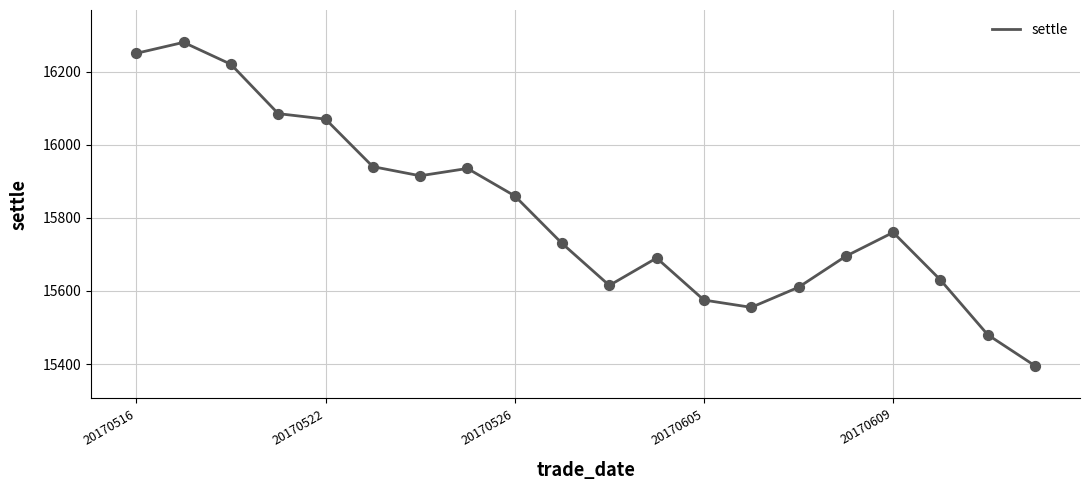

What is the smallest value displayed?

15395